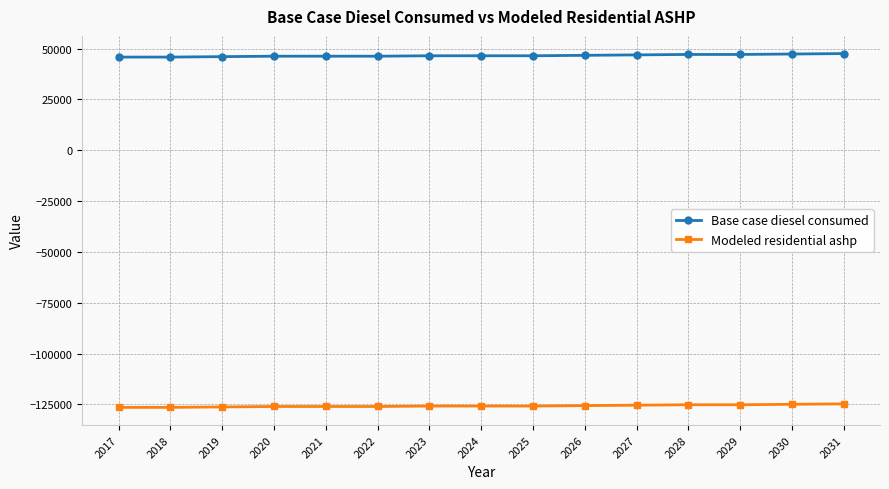

What is the greatest value displayed?

47531.3